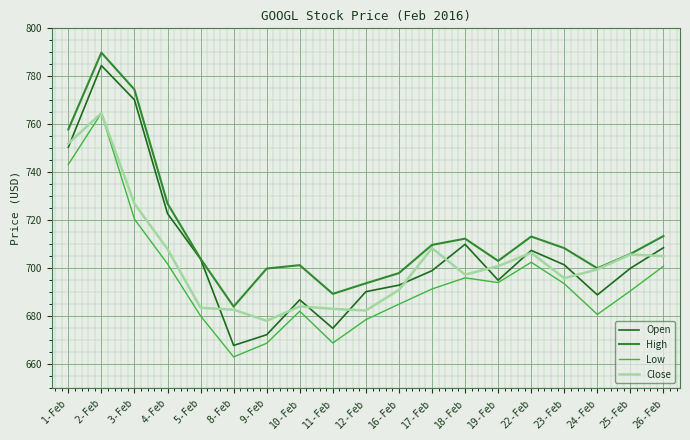

List the series in order of their overall mean, lowest first.

Low, Close, Open, High